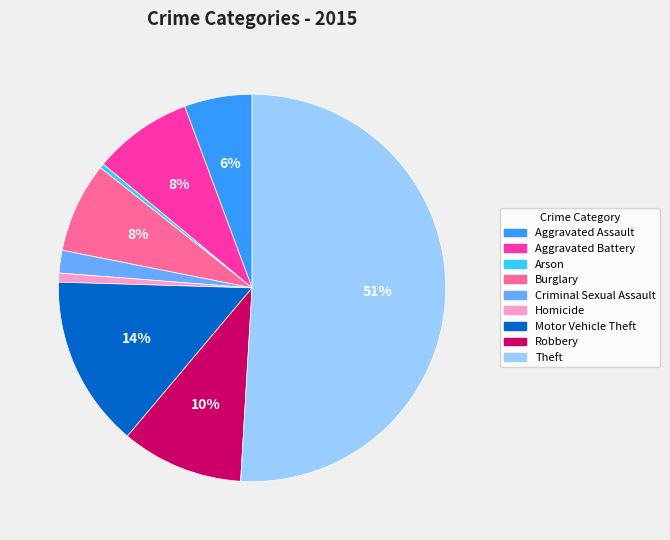

Is it true that Theft is 51% of the pie?

True